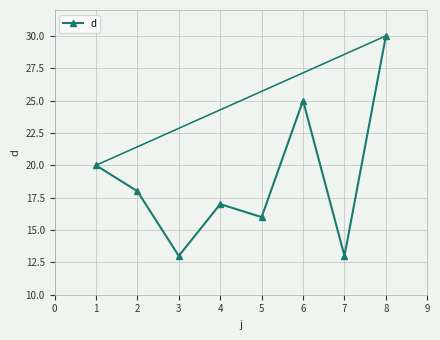

What is the maximum value for d?

30